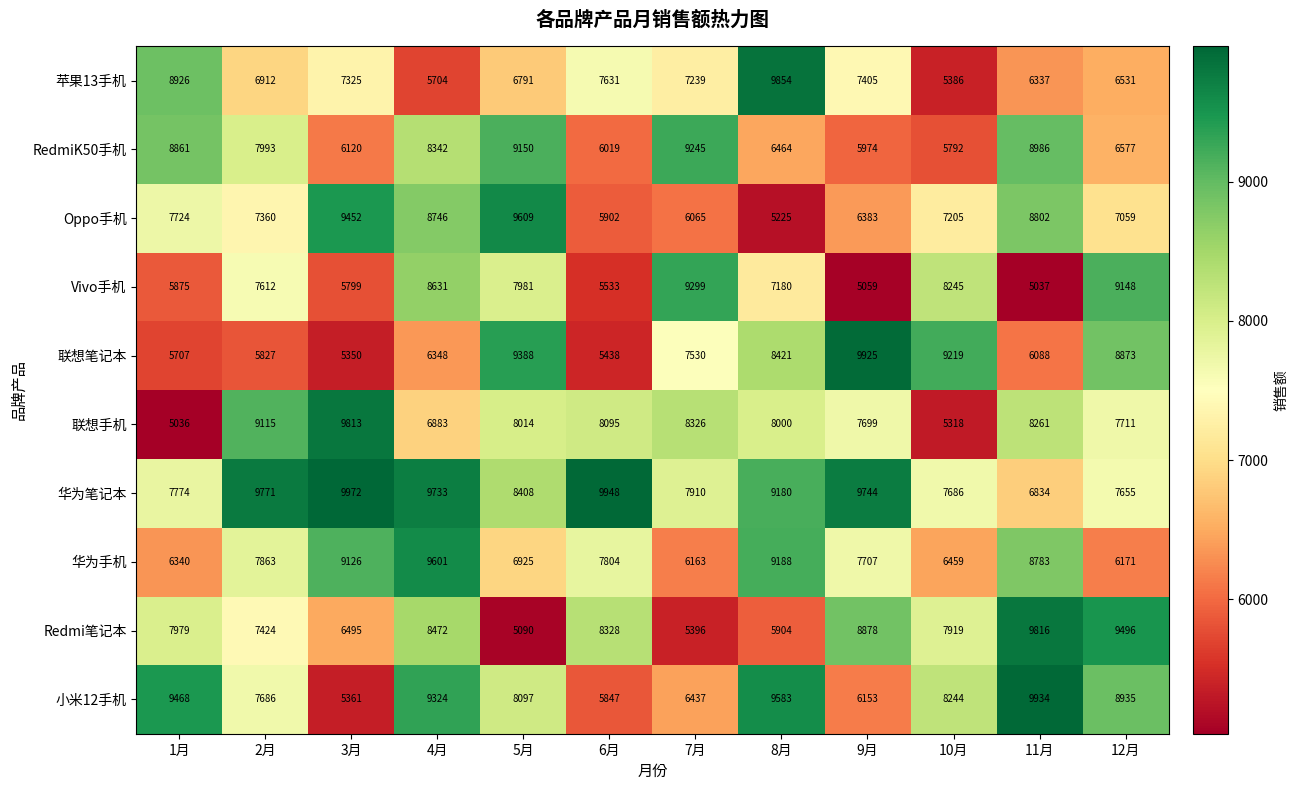

What is the difference between the maximum and minimum values in the 华为笔记本 series?

3138